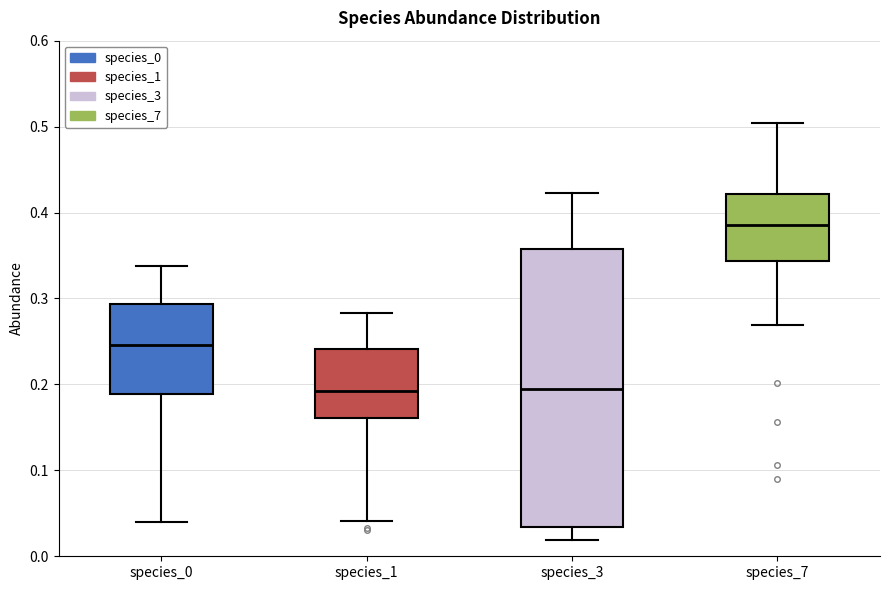

Reading left to right, transcribe this box plot: for each box, give where its median line is, the range the box spans, and where its two whiskers end, as read against the y-axis. The values are not printed on the chart, so give them approximately, as read against the axis.

species_0: median 0.25, box 0.19 to 0.29, whiskers 0.04 to 0.34
species_1: median 0.19, box 0.16 to 0.24, whiskers 0.04 to 0.28
species_3: median 0.19, box 0.03 to 0.36, whiskers 0.02 to 0.42
species_7: median 0.38, box 0.34 to 0.42, whiskers 0.27 to 0.50